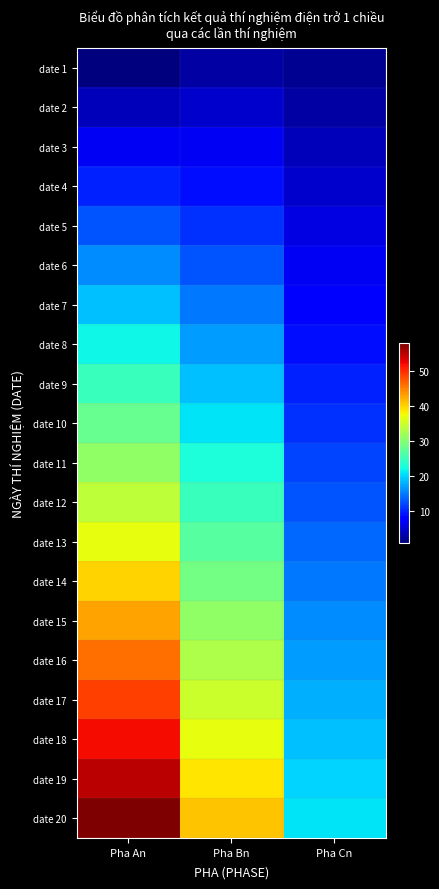

Which series has the largest total across all categories?

date 20